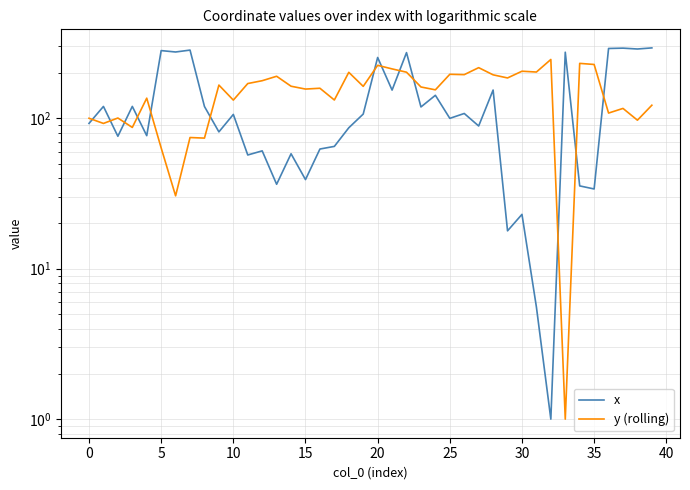

Which category has the highest value across all series?

39